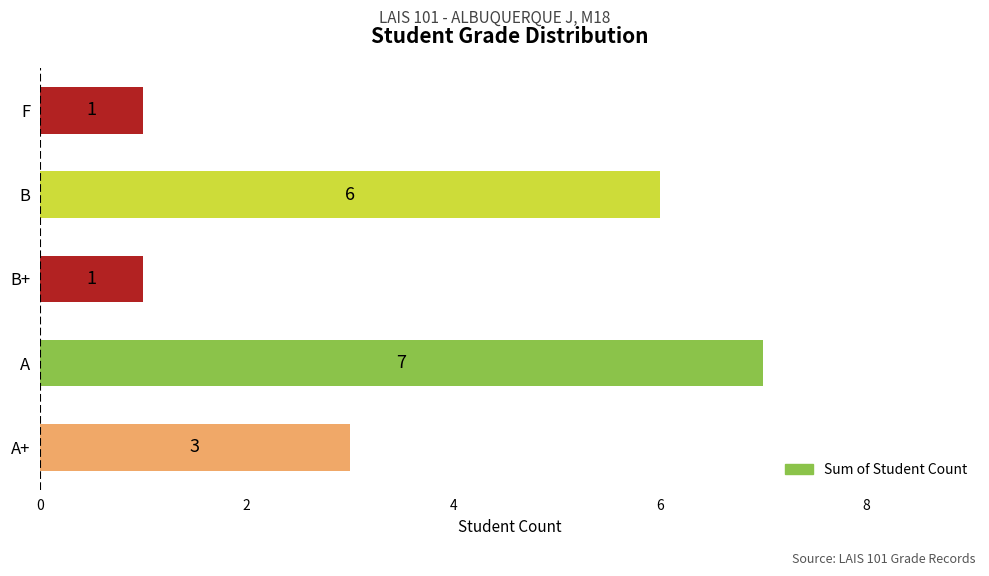

Reading bottom to top, transcribe all the data shown in this chart.

3	7	1	6	1